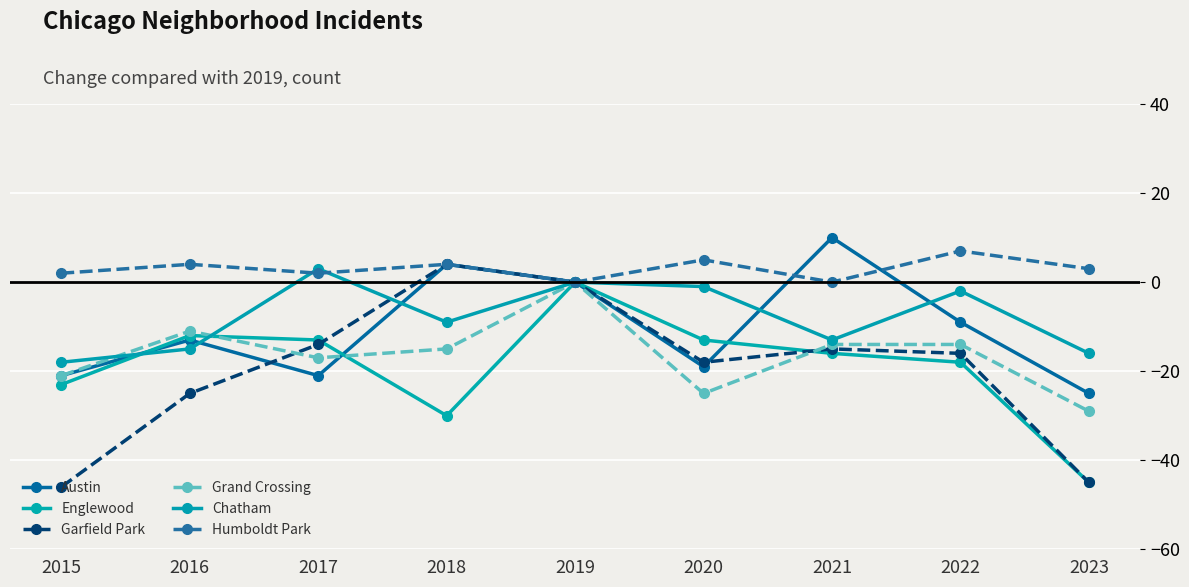

Between which two adjacent categories do Garfield Park and Grand Crossing first intersect?

2016 and 2017